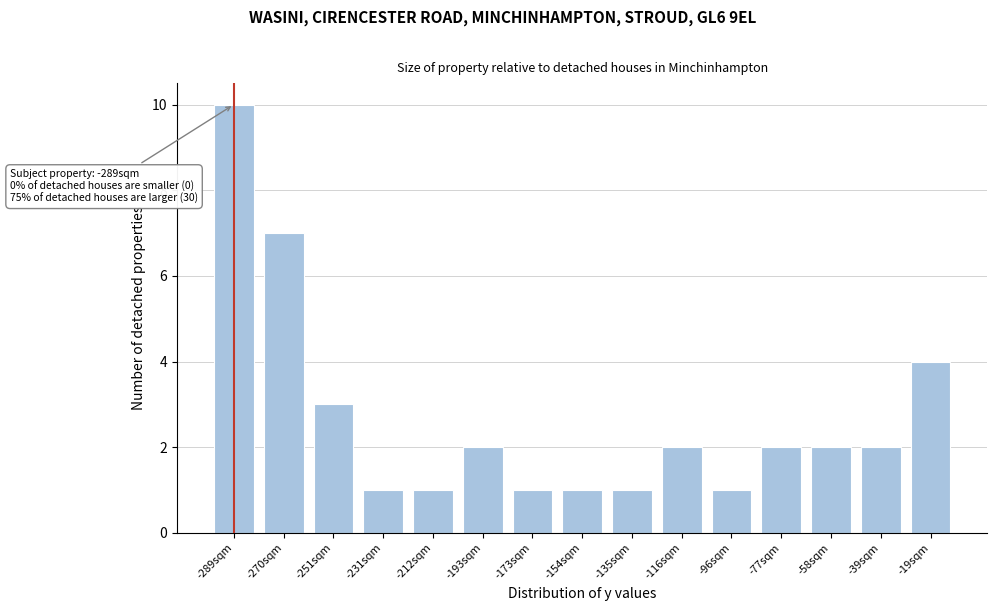

Reading left to right, what are all the values shown in this chart?

-289sqm=10	-270sqm=7	-251sqm=3	-231sqm=1	-212sqm=1	-193sqm=2	-173sqm=1	-154sqm=1	-135sqm=1	-116sqm=2	-96sqm=1	-77sqm=2	-58sqm=2	-39sqm=2	-19sqm=4